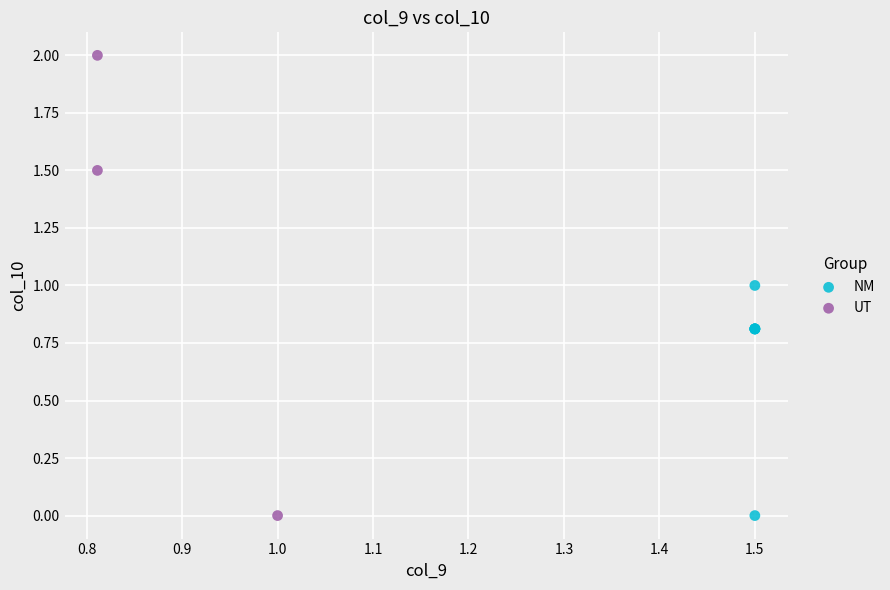

Which series has the largest Y range (max minus min)?

UT